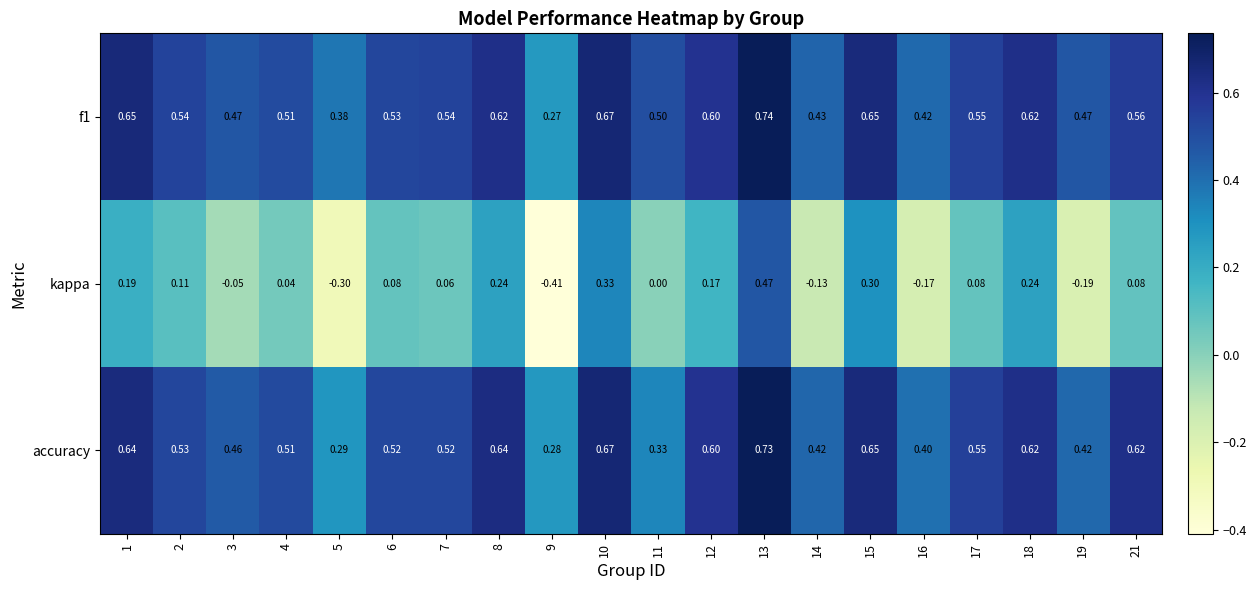

Is the value of f1 at 13 greater than the value of kappa at 6?

Yes